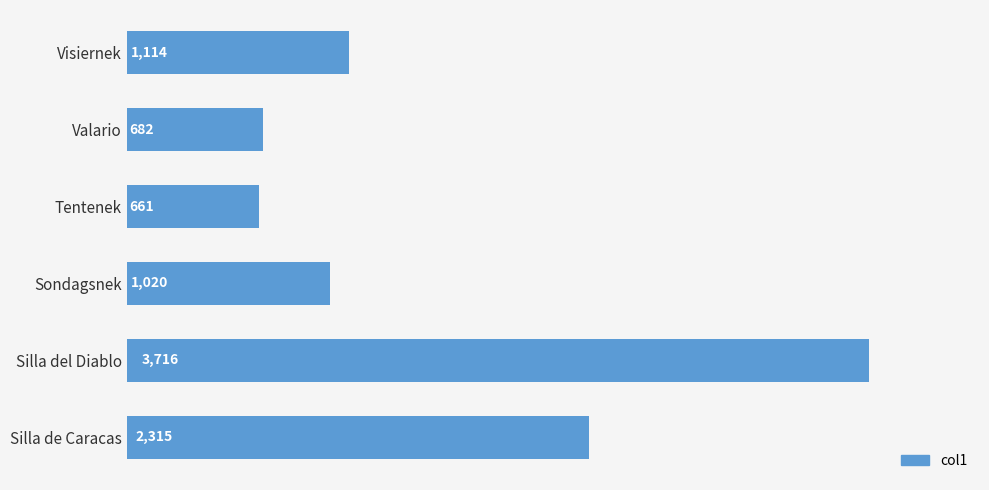

The chart shows a value of 1605 at Visiernek. True or false?

False